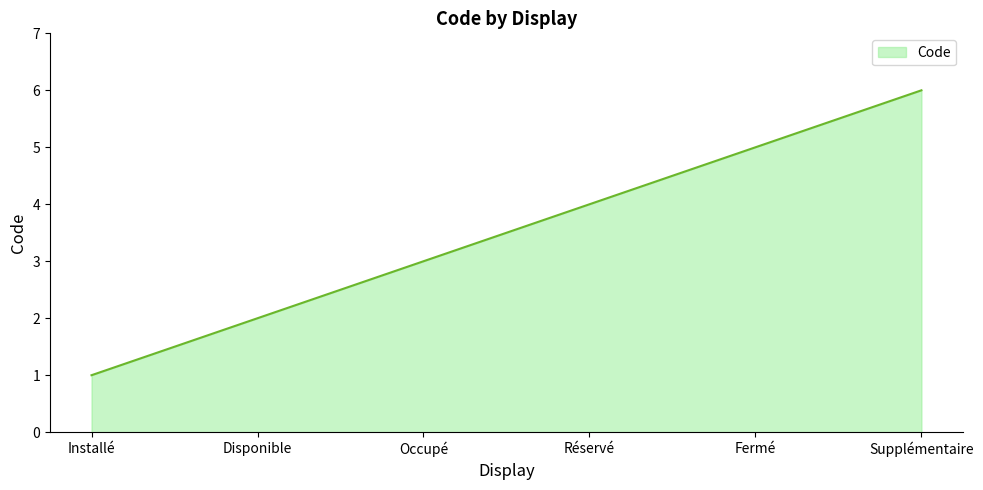

What is the maximum value shown in the chart?

6.0